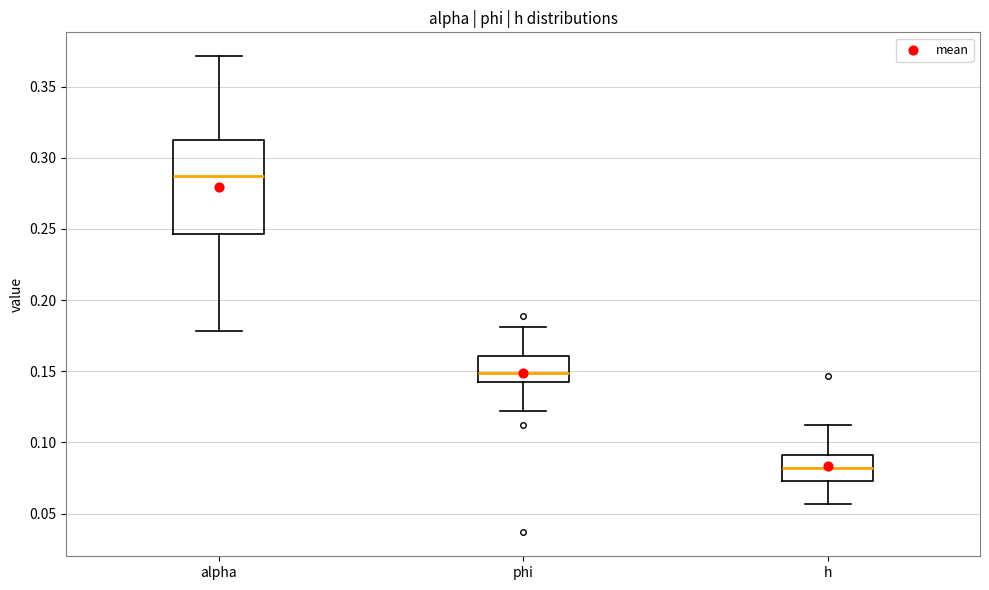

Comparing the boxes themselves (not the whiskers), which one is the tallest?

alpha